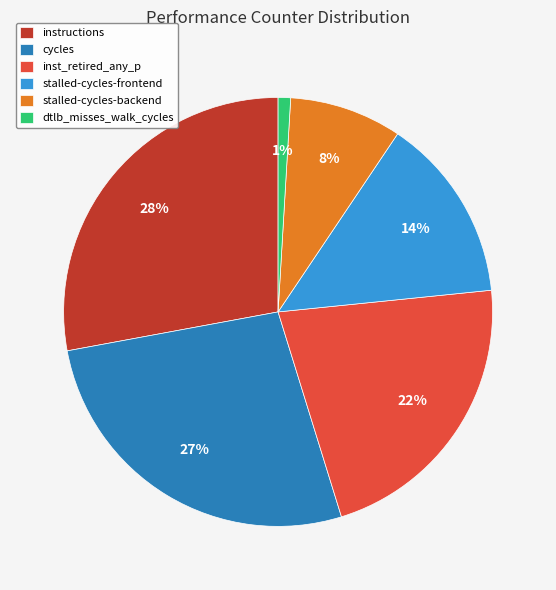

True or false: inst_retired_any_p accounts for 29% of the total.

False